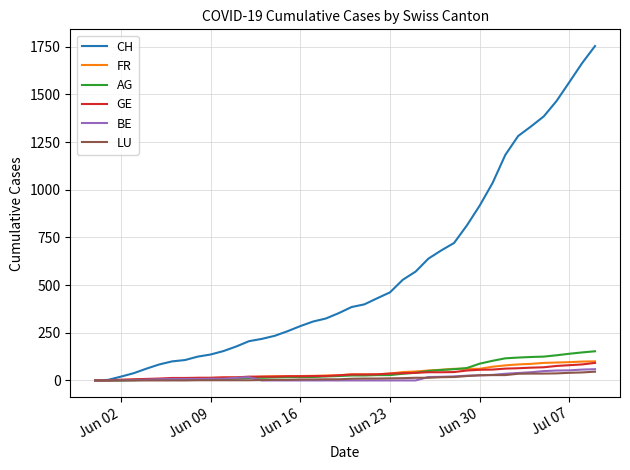

Which series has the largest total across all categories?

CH